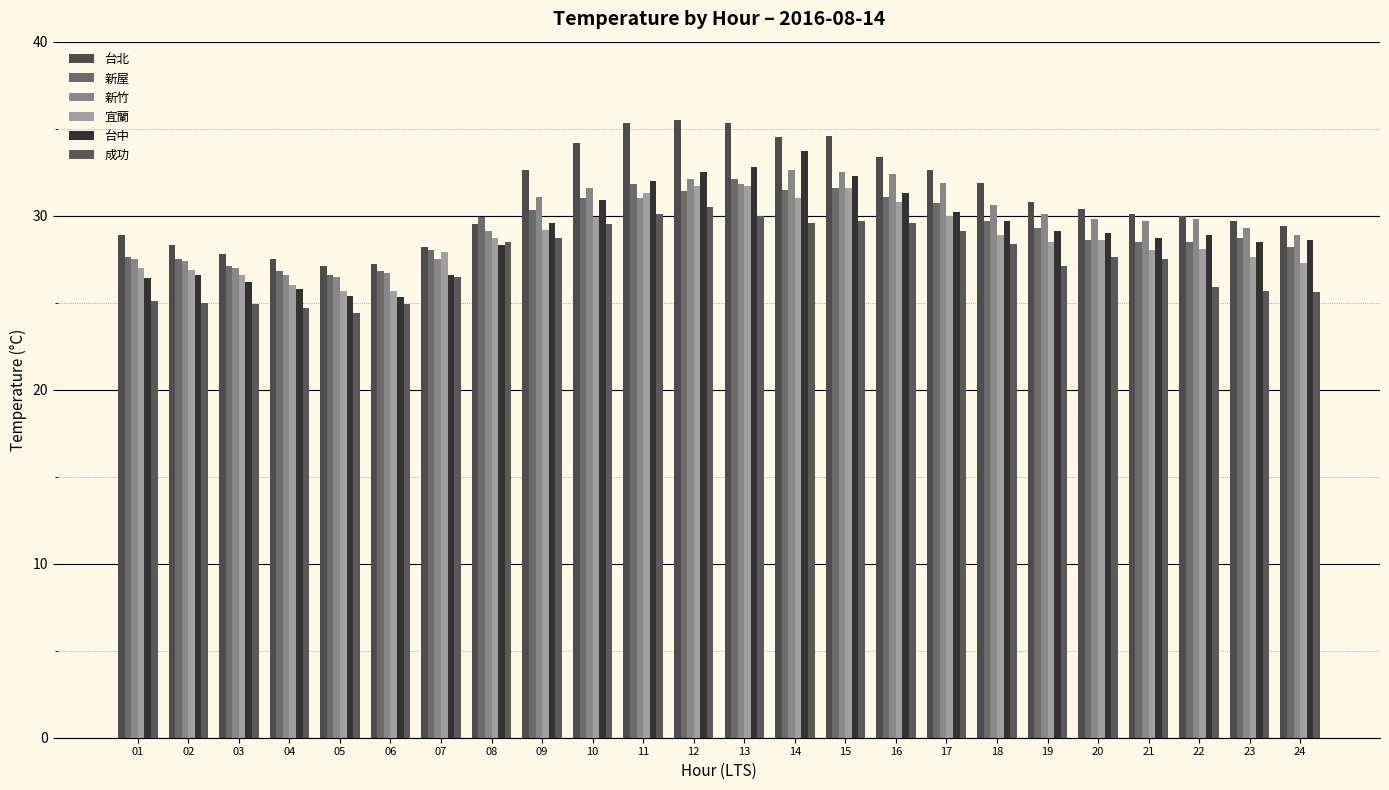

At which category is the sum across all series the highest?

12